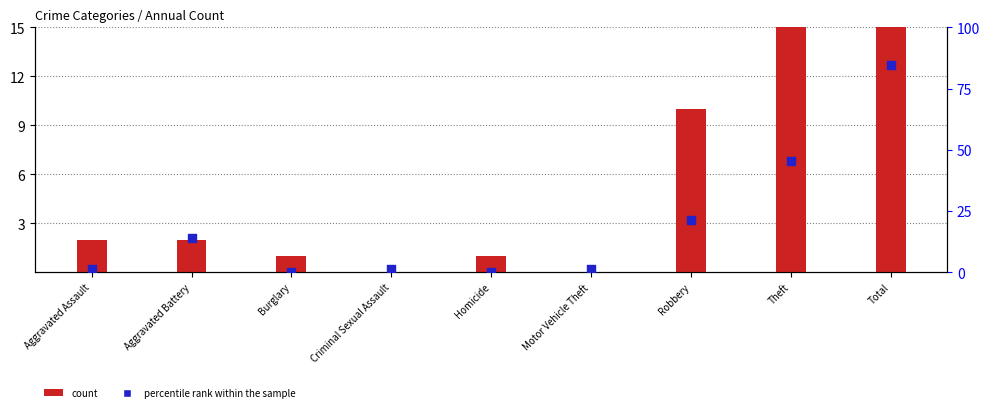

What are all the series names shown in the legend?

count, percentile rank within the sample